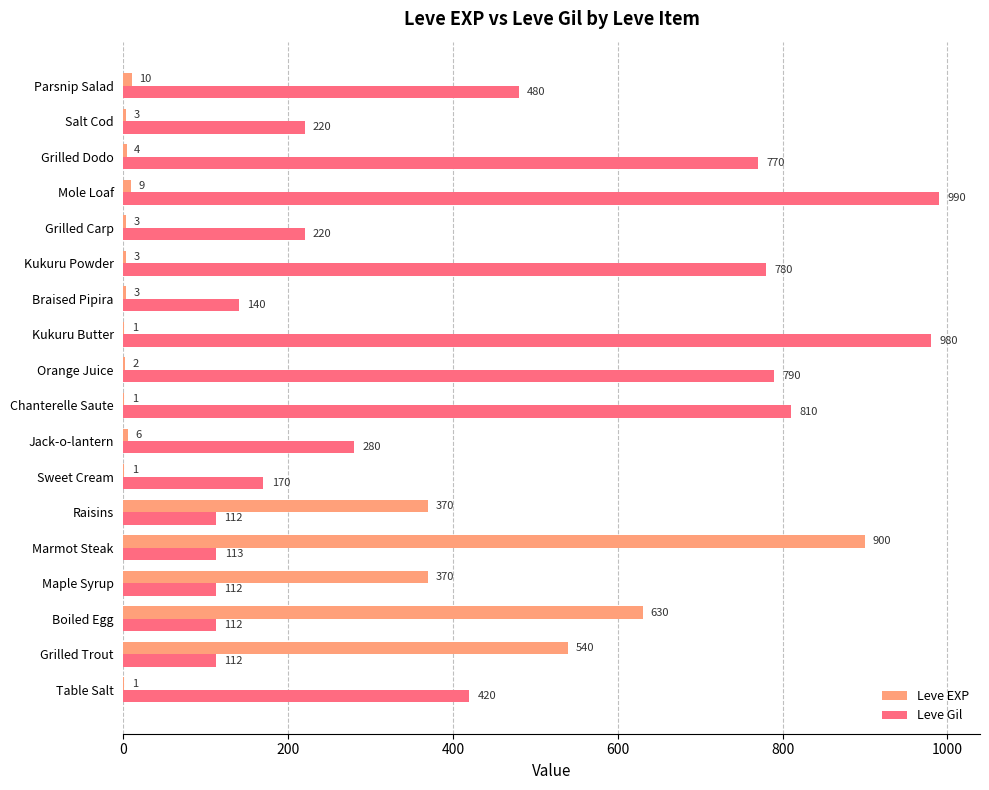

True or false: Leve EXP has a value of 1 at Chanterelle Saute.

True